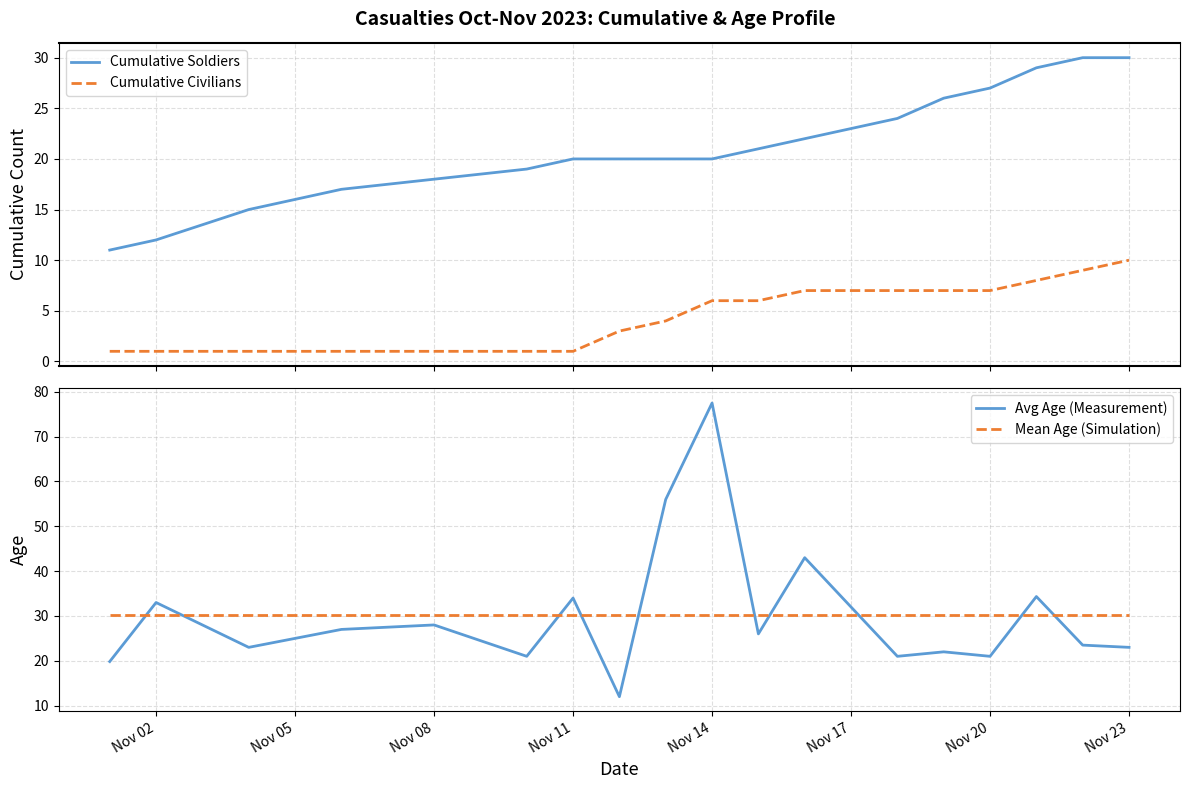

True or false: Avg Age (Measurement) has a value of 77.5 at Nov 14.

True